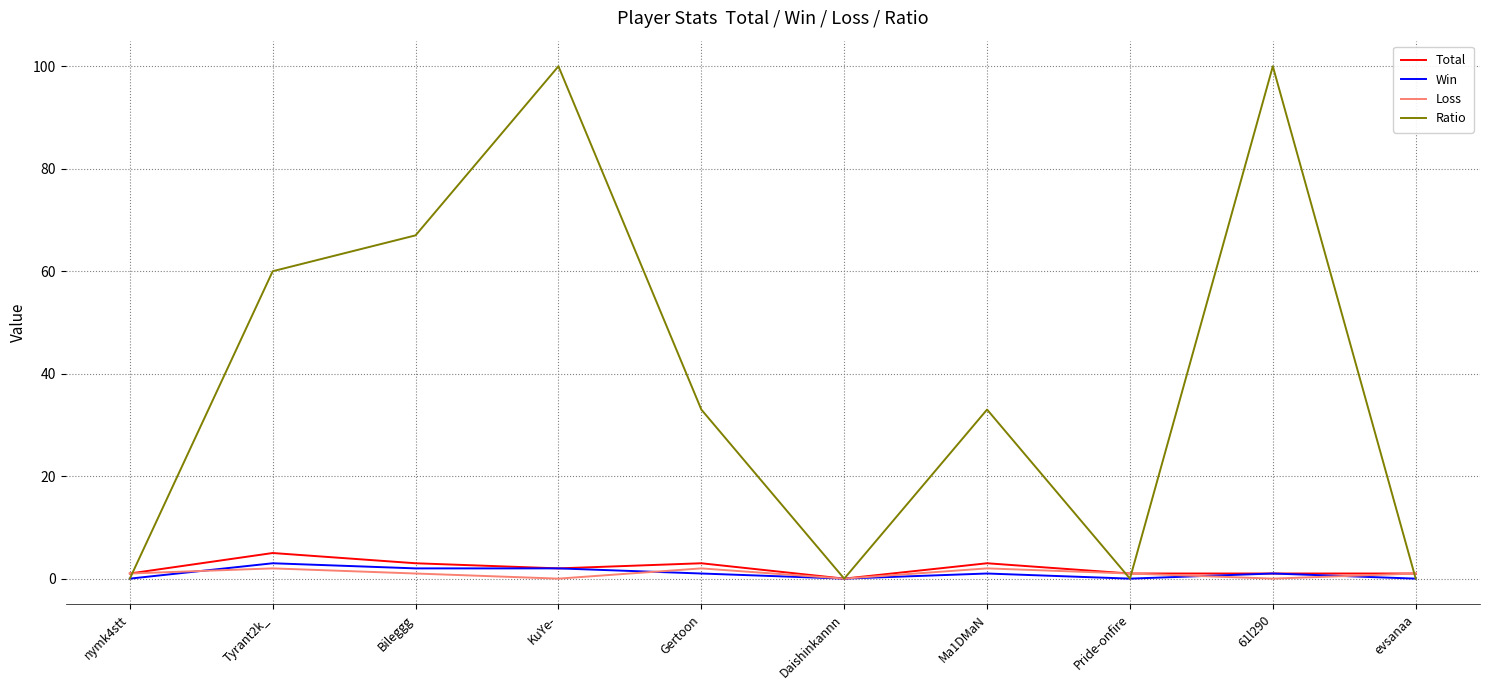

What position from the left is Bileggg?

3